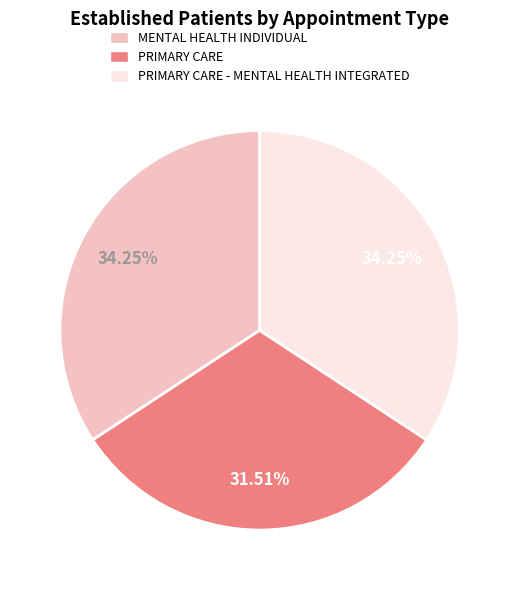

Combined, what portion of the pie is PRIMARY CARE and PRIMARY CARE - MENTAL HEALTH INTEGRATED?

65.8%